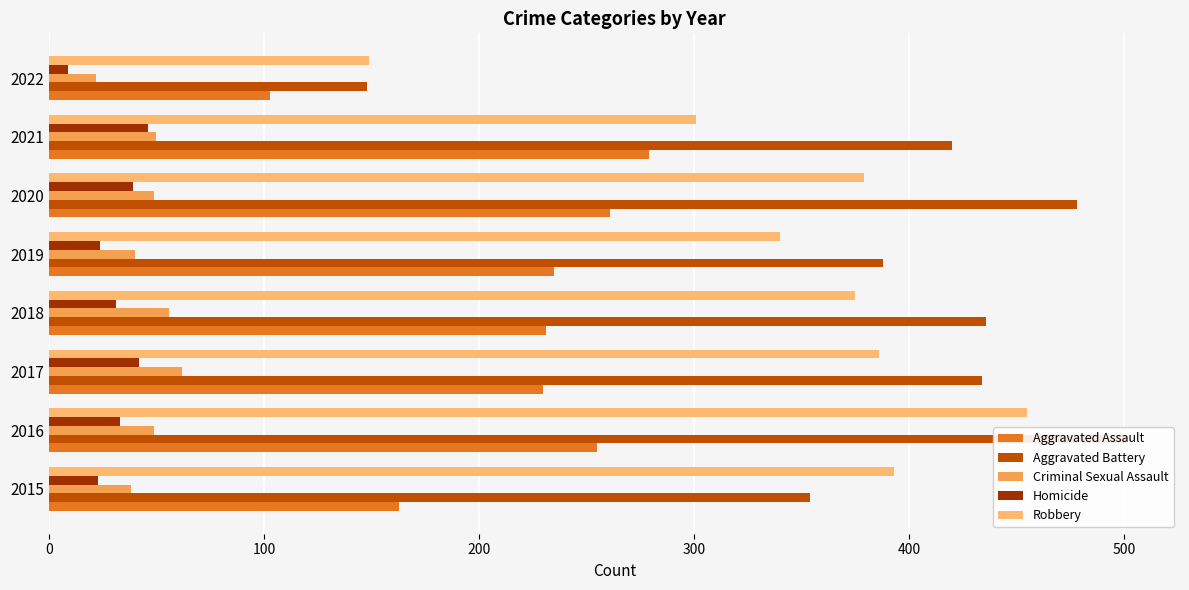

What are all the series names shown in the legend?

Aggravated Assault, Aggravated Battery, Criminal Sexual Assault, Homicide, Robbery